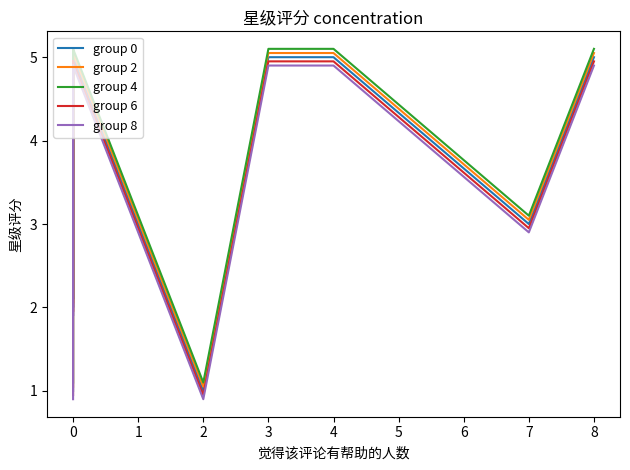

The value of group 2 at 8 is 3.1. True or false?

False